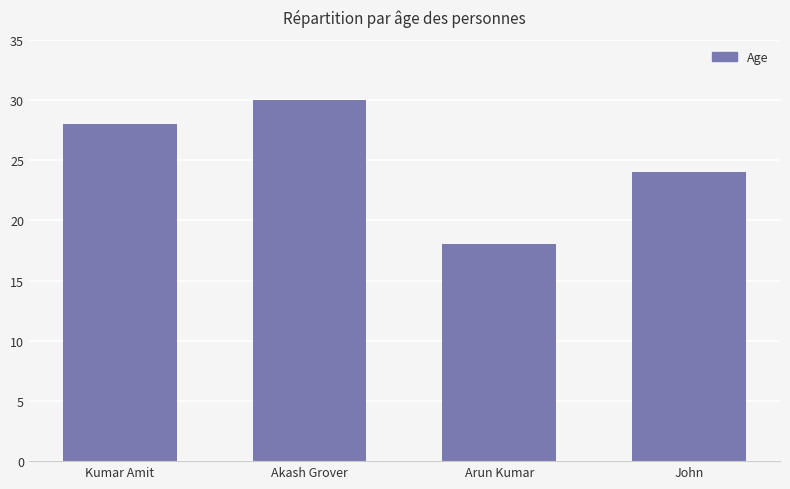

What is the sum of the values at Arun Kumar and John?

42